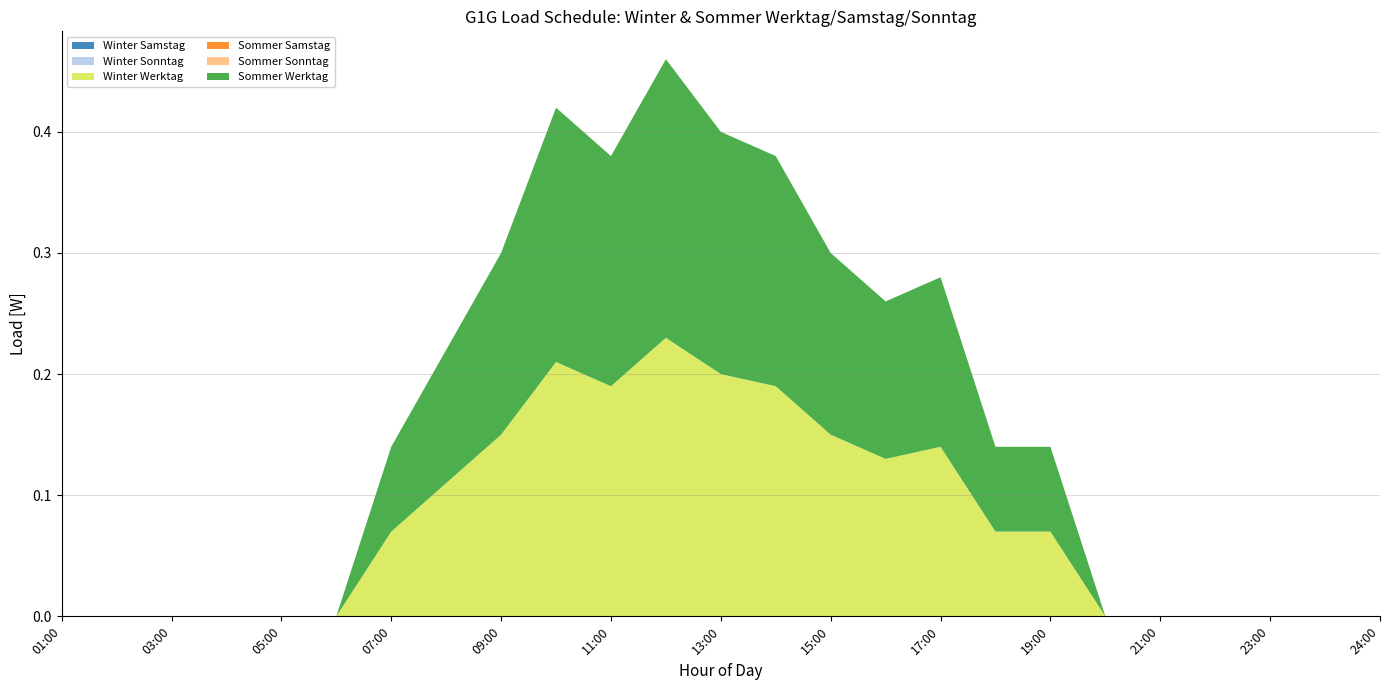

Reading left to right, extract all data points from this chart.

Winter Samstag: 01:00=0.0	02:00=0.0	03:00=0.0	04:00=0.0	05:00=0.0	06:00=0.0	07:00=0.0	08:00=0.0	09:00=0.0	10:00=0.0	11:00=0.0	12:00=0.0	13:00=0.0	14:00=0.0	15:00=0.0	16:00=0.0	17:00=0.0	18:00=0.0	19:00=0.0	20:00=0.0	21:00=0.0	22:00=0.0	23:00=0.0	00:00=0.0	24:00=0.0
Winter Sonntag: 01:00=0.0	02:00=0.0	03:00=0.0	04:00=0.0	05:00=0.0	06:00=0.0	07:00=0.0	08:00=0.0	09:00=0.0	10:00=0.0	11:00=0.0	12:00=0.0	13:00=0.0	14:00=0.0	15:00=0.0	16:00=0.0	17:00=0.0	18:00=0.0	19:00=0.0	20:00=0.0	21:00=0.0	22:00=0.0	23:00=0.0	00:00=0.0	24:00=0.0
Winter Werktag: 01:00=0.0	02:00=0.0	03:00=0.0	04:00=0.0	05:00=0.0	06:00=0.0	07:00=0.1	08:00=0.1	09:00=0.1	10:00=0.2	11:00=0.2	12:00=0.2	13:00=0.2	14:00=0.2	15:00=0.1	16:00=0.1	17:00=0.1	18:00=0.1	19:00=0.1	20:00=0.0	21:00=0.0	22:00=0.0	23:00=0.0	00:00=0.0	24:00=0.0
Sommer Samstag: 01:00=0.0	02:00=0.0	03:00=0.0	04:00=0.0	05:00=0.0	06:00=0.0	07:00=0.0	08:00=0.0	09:00=0.0	10:00=0.0	11:00=0.0	12:00=0.0	13:00=0.0	14:00=0.0	15:00=0.0	16:00=0.0	17:00=0.0	18:00=0.0	19:00=0.0	20:00=0.0	21:00=0.0	22:00=0.0	23:00=0.0	00:00=0.0	24:00=0.0
Sommer Sonntag: 01:00=0.0	02:00=0.0	03:00=0.0	04:00=0.0	05:00=0.0	06:00=0.0	07:00=0.0	08:00=0.0	09:00=0.0	10:00=0.0	11:00=0.0	12:00=0.0	13:00=0.0	14:00=0.0	15:00=0.0	16:00=0.0	17:00=0.0	18:00=0.0	19:00=0.0	20:00=0.0	21:00=0.0	22:00=0.0	23:00=0.0	00:00=0.0	24:00=0.0
Sommer Werktag: 01:00=0.0	02:00=0.0	03:00=0.0	04:00=0.0	05:00=0.0	06:00=0.0	07:00=0.1	08:00=0.1	09:00=0.1	10:00=0.2	11:00=0.2	12:00=0.2	13:00=0.2	14:00=0.2	15:00=0.1	16:00=0.1	17:00=0.1	18:00=0.1	19:00=0.1	20:00=0.0	21:00=0.0	22:00=0.0	23:00=0.0	00:00=0.0	24:00=0.0